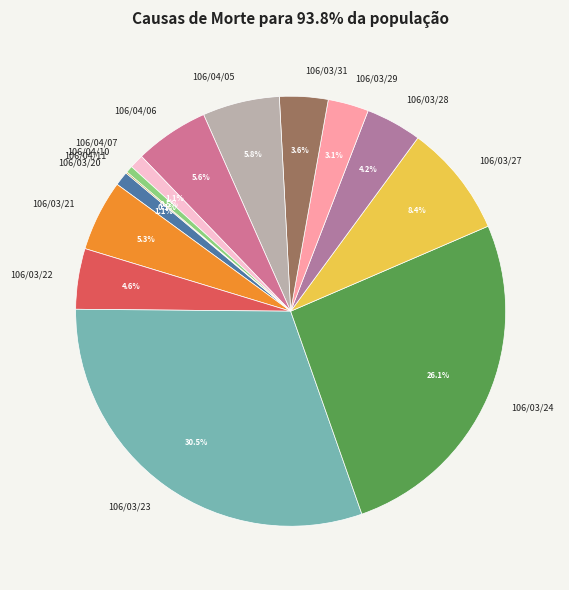

Is 106/03/27 the majority of the pie?

No